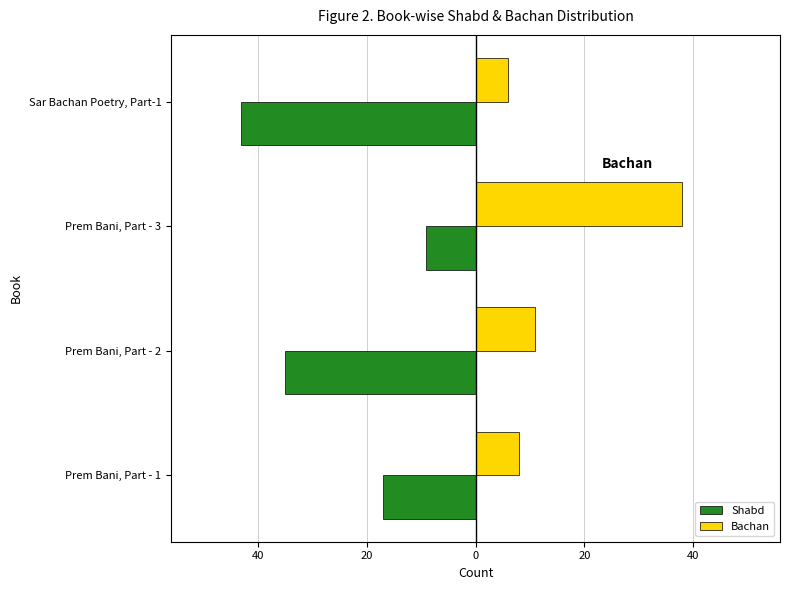

What are all the series names shown in the legend?

Shabd, Bachan